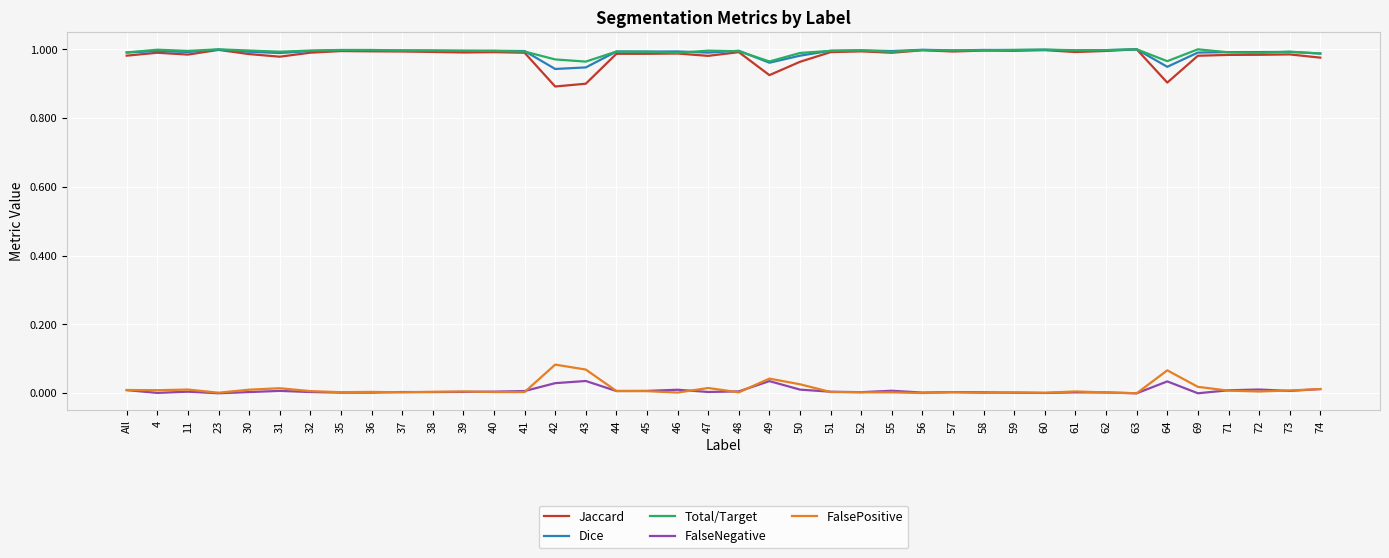

The value of Dice at 43 is 1.6. True or false?

False